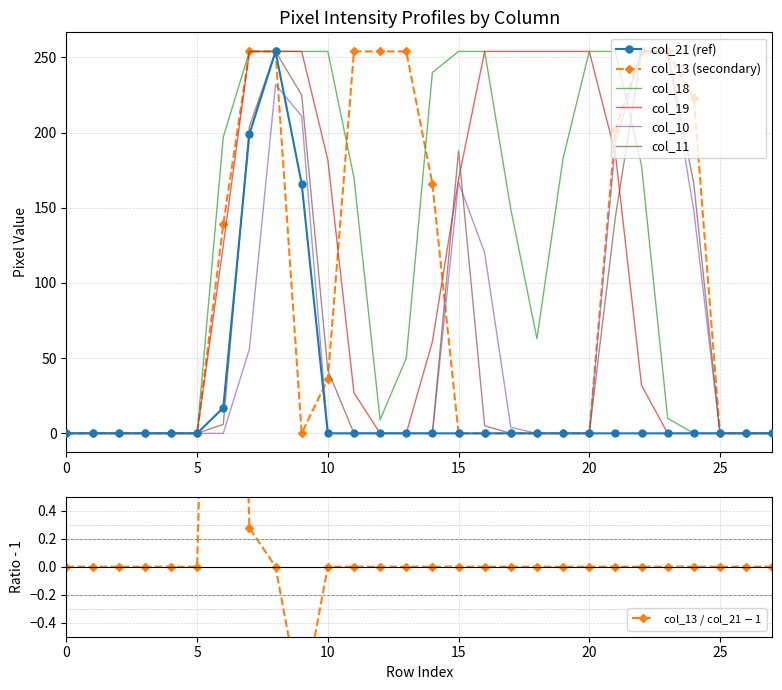

True or false: col_13 has a value of 254 at 13.

True